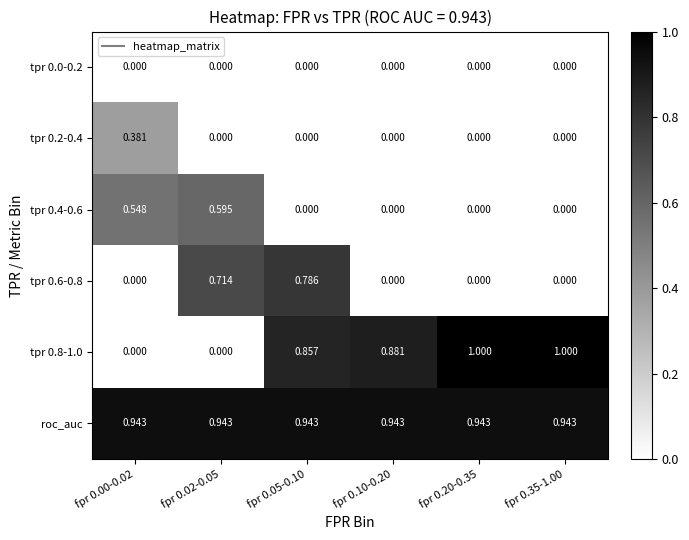

Is the value of tpr 0.6-0.8 at fpr 0.05-0.10 greater than the value of roc_auc at fpr 0.02-0.05?

No